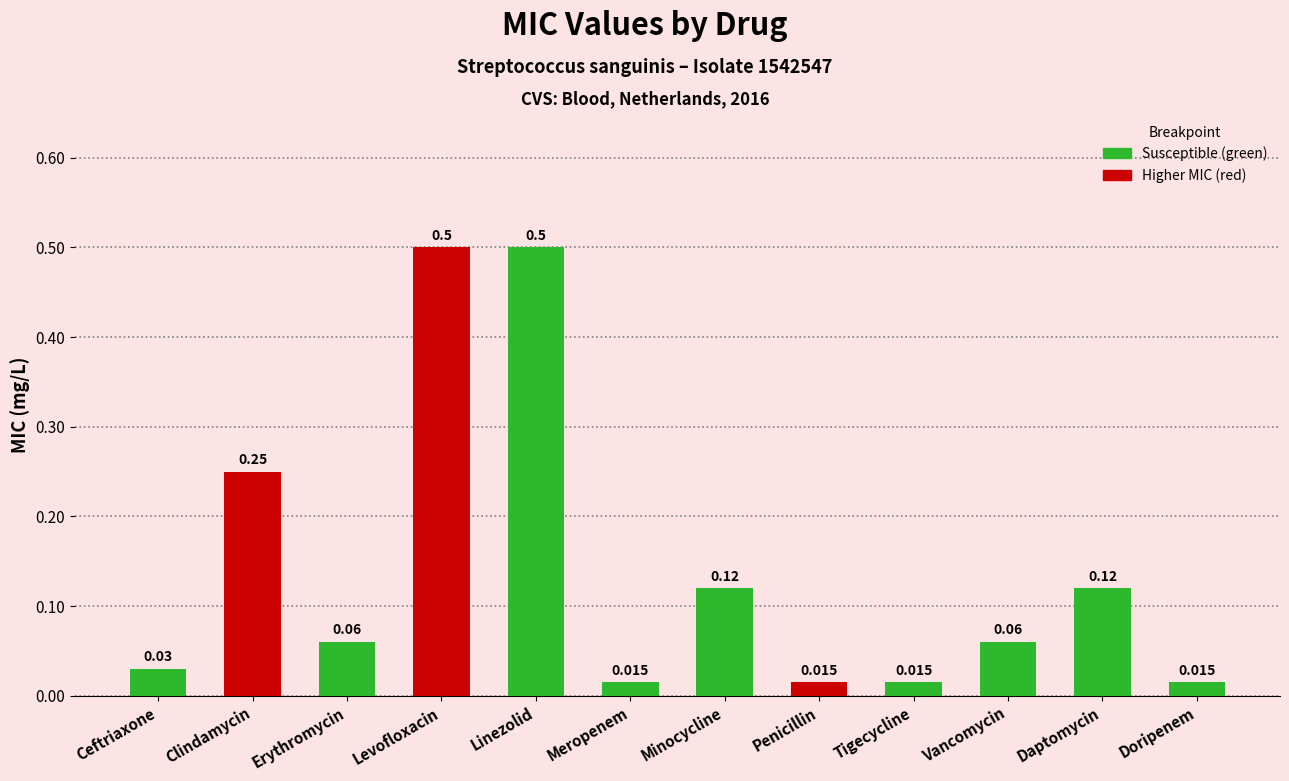

What is the difference between the maximum and minimum values?

0.5